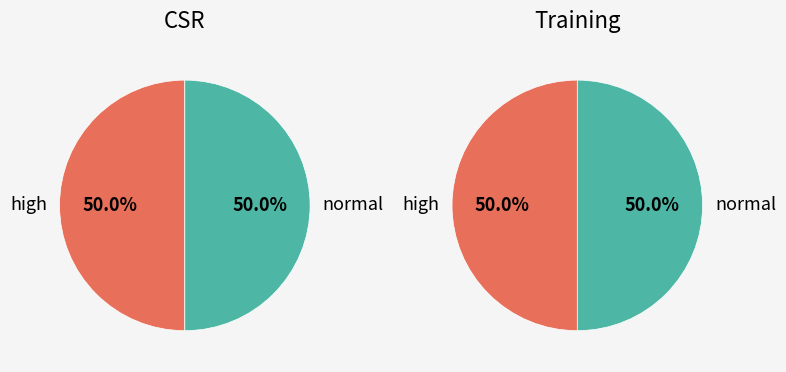

Which series has the widest spread of values?

CSR